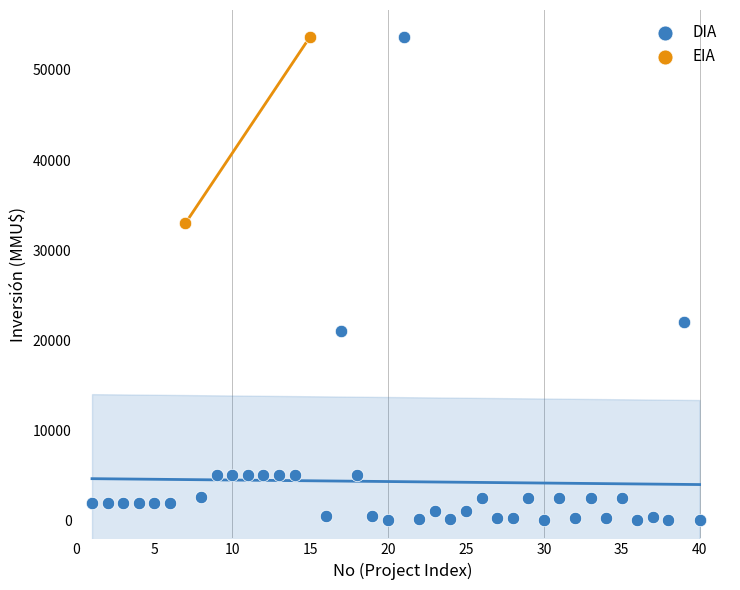

What are all the series names shown in the legend?

DIA, EIA